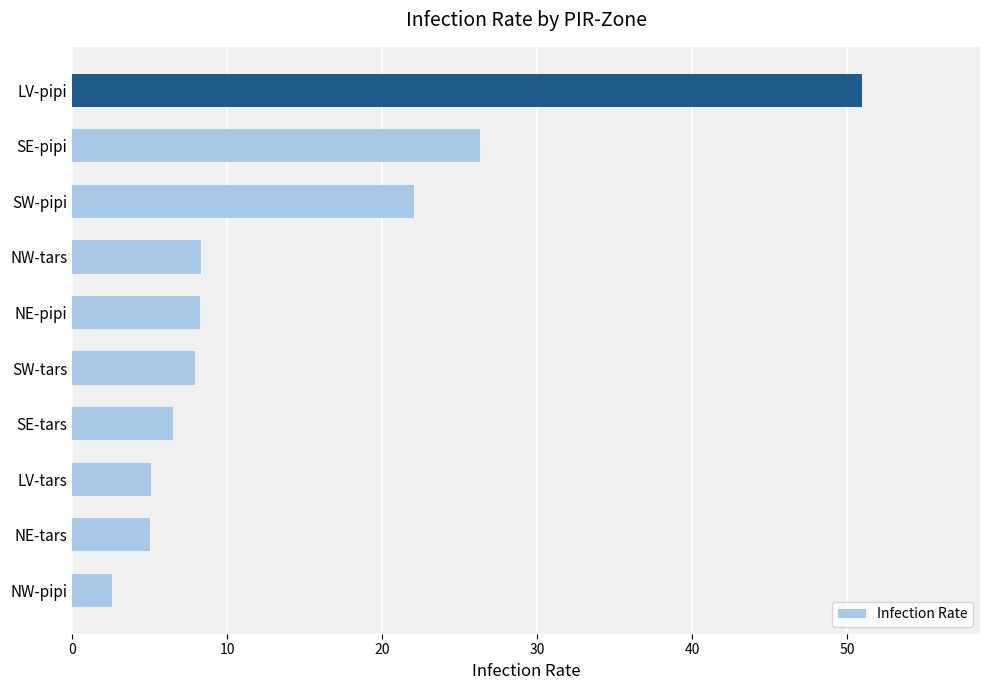

Which has a higher value, NW-tars or NW-pipi?

NW-tars